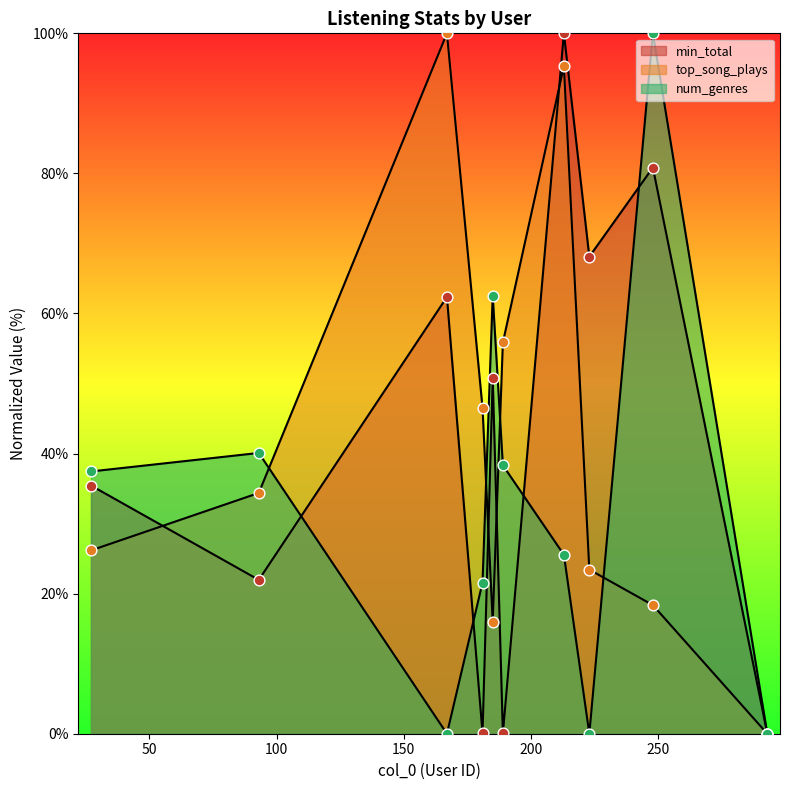

What is the total value across all series at 223?

91.5